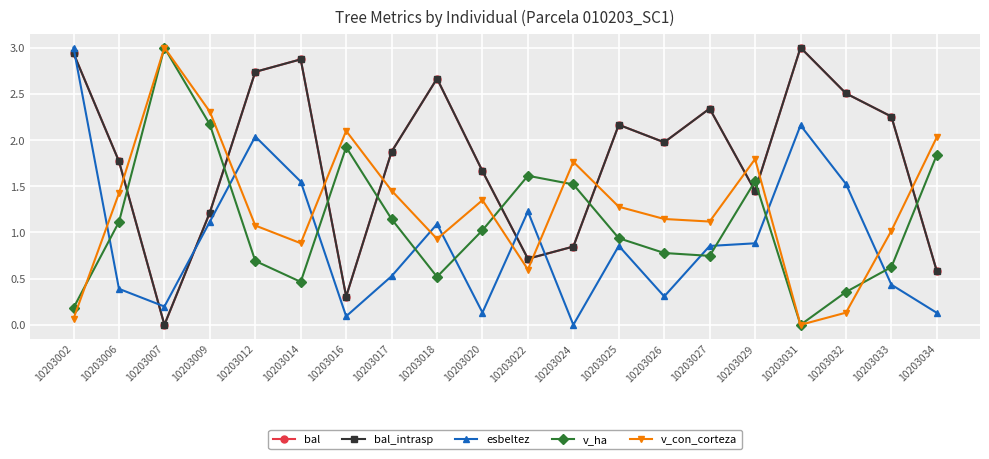

Rank the categories by esbeltez value from highest to lowest.

10203002, 10203031, 10203012, 10203014, 10203032, 10203022, 10203009, 10203018, 10203029, 10203025, 10203027, 10203017, 10203033, 10203006, 10203026, 10203007, 10203020, 10203034, 10203016, 10203024